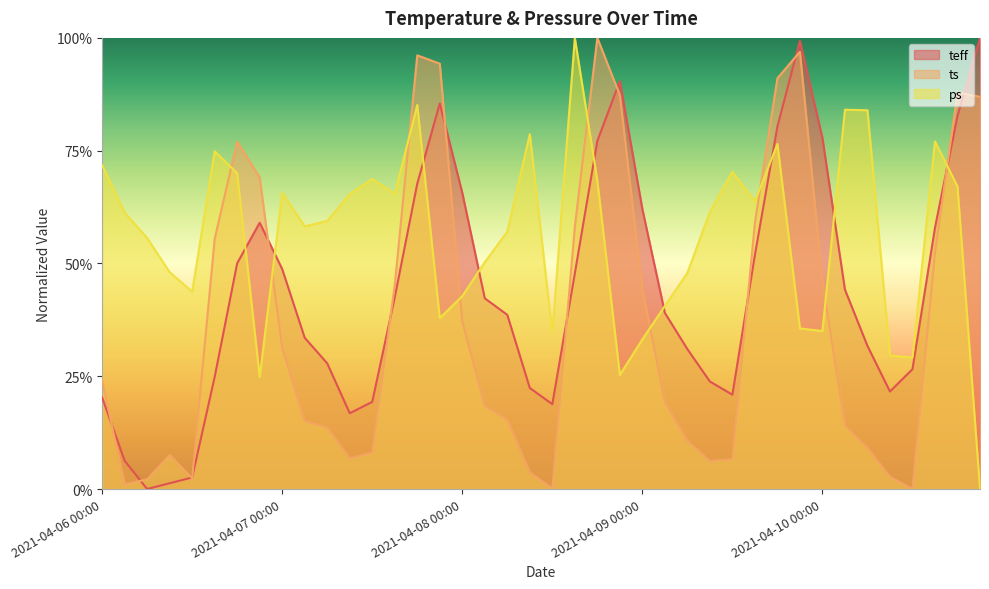

Is it true that ts equals -0.3 at 2021-04-10 12:00?

False